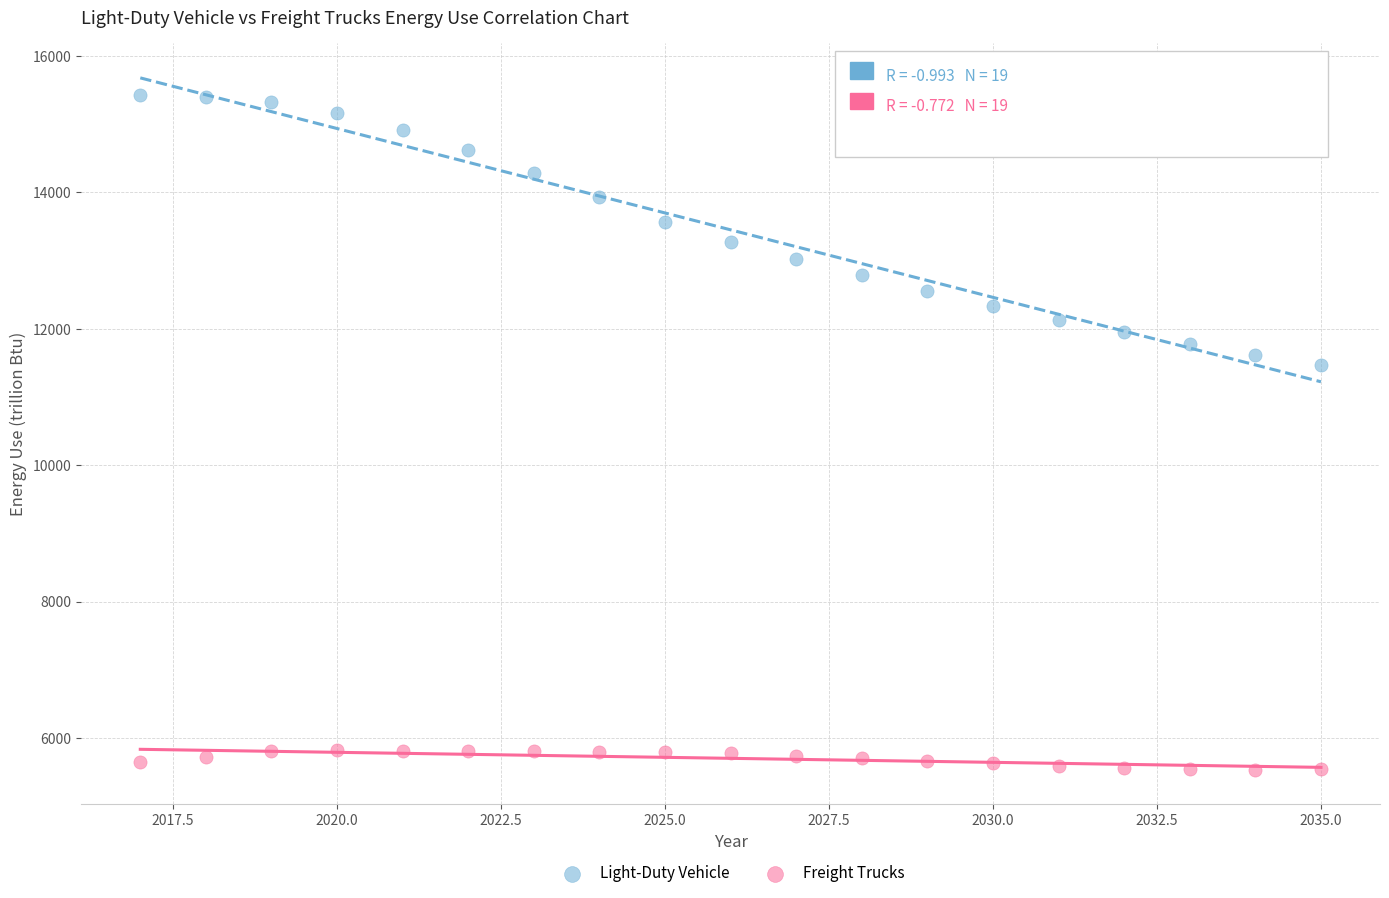

Across all data points, what is the range of X values (max minus min)?

18.0